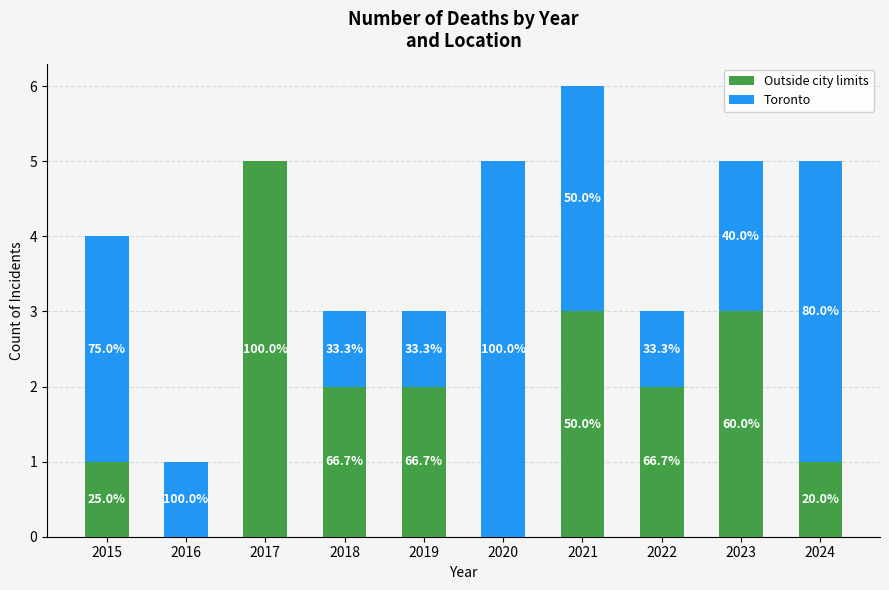

Does the chart contain stacked bars?

Yes